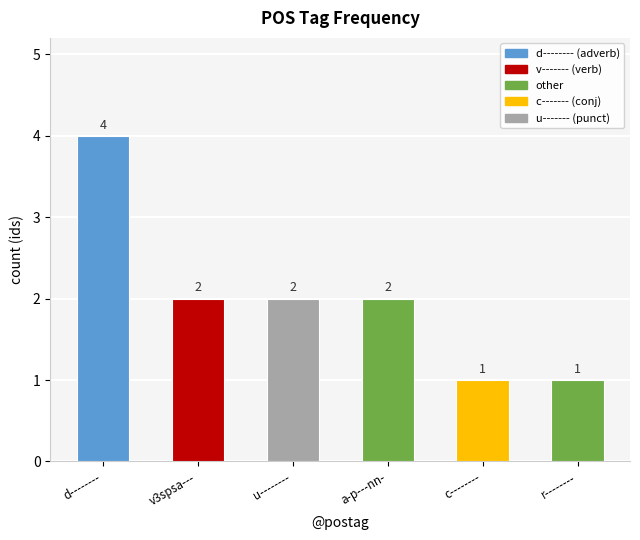

How many values are between 1 and 2?

5